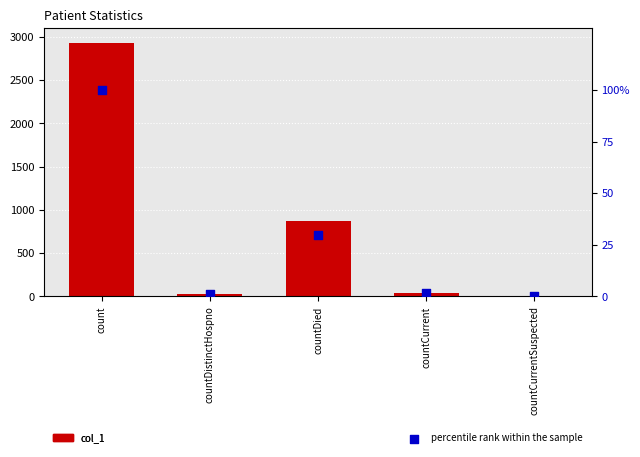

Which series has the widest spread of Y values?

col_1